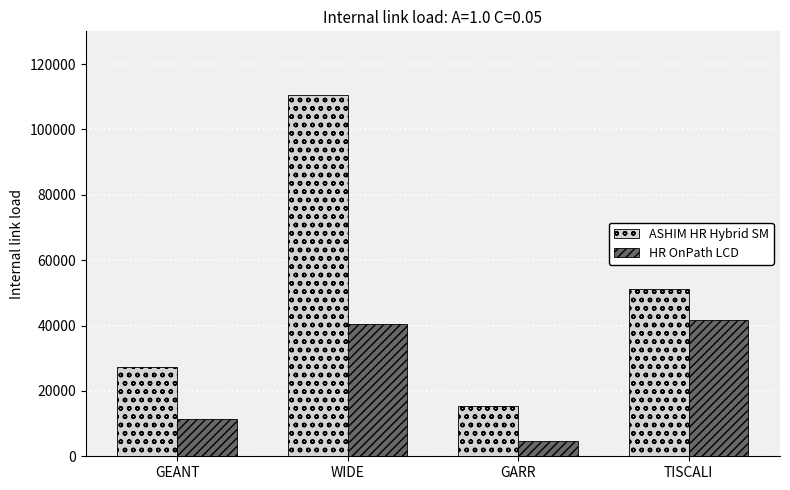

How many series are shown in this chart?

2